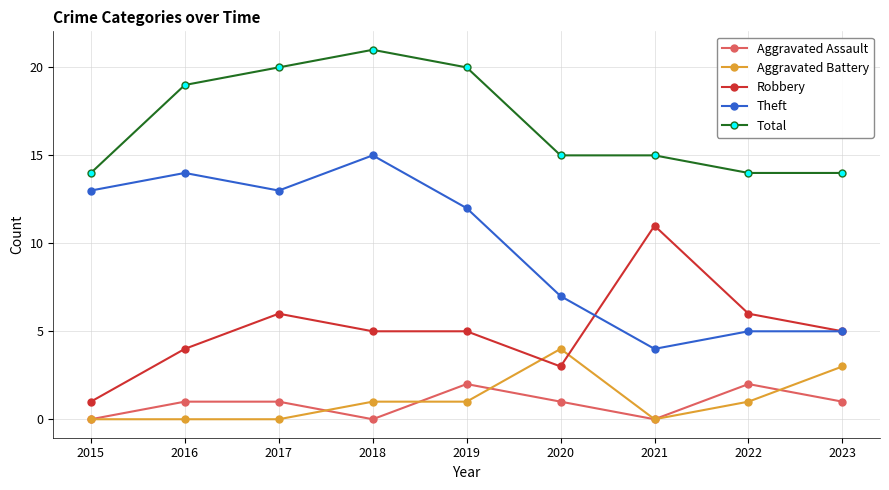

At which label does Aggravated Battery reach its peak?

2020